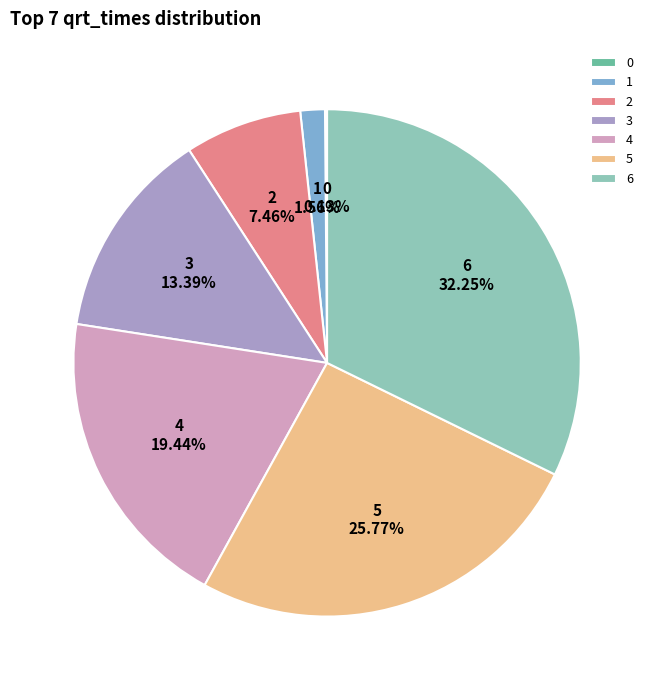

Do 6 and 3 together represent more than half of the pie?

No